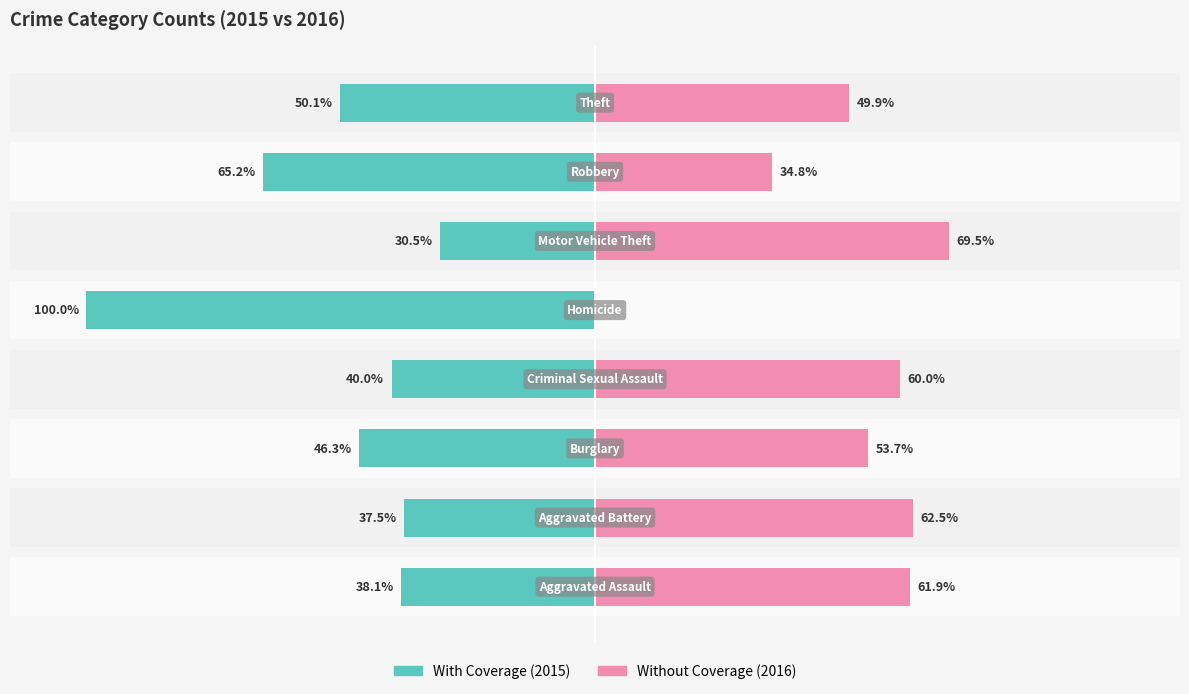

List the series in order of their overall mean, highest first.

Without Coverage, With Coverage